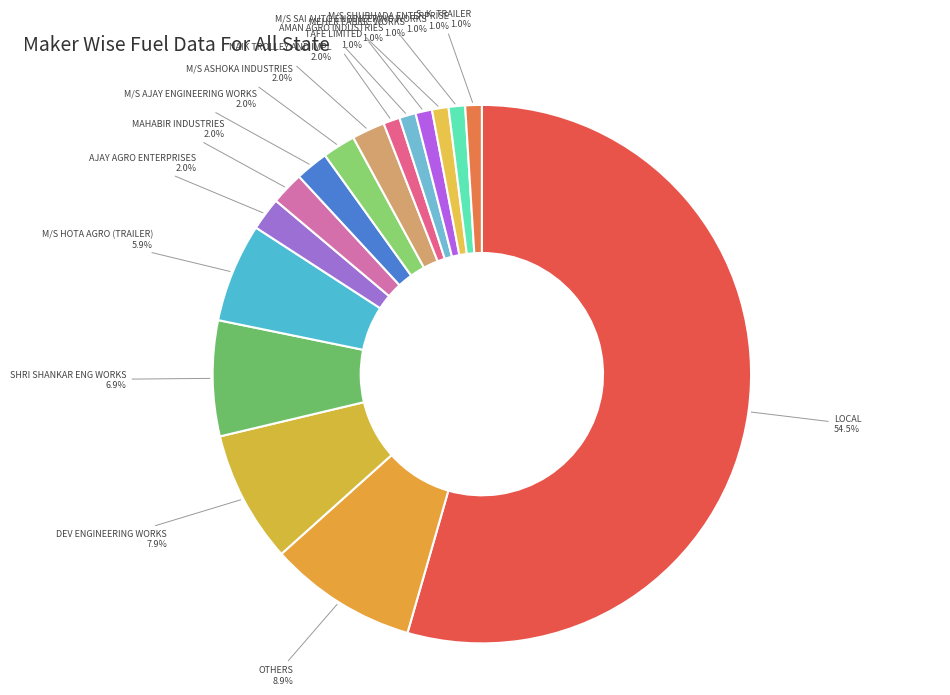

Is it true that AMAN AGRO INDUSTRIES is 11% of the pie?

False